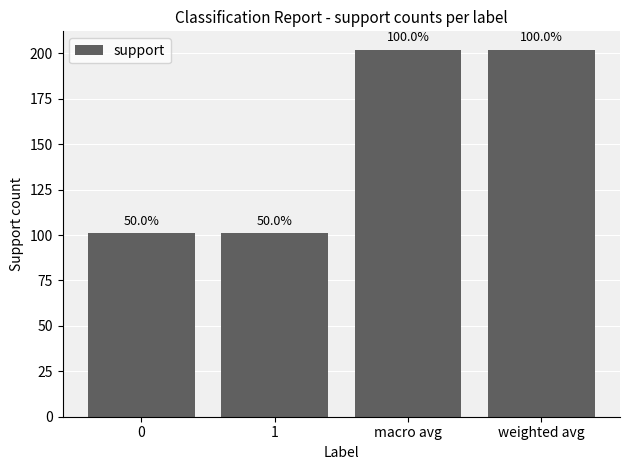

Does the chart contain stacked bars?

No